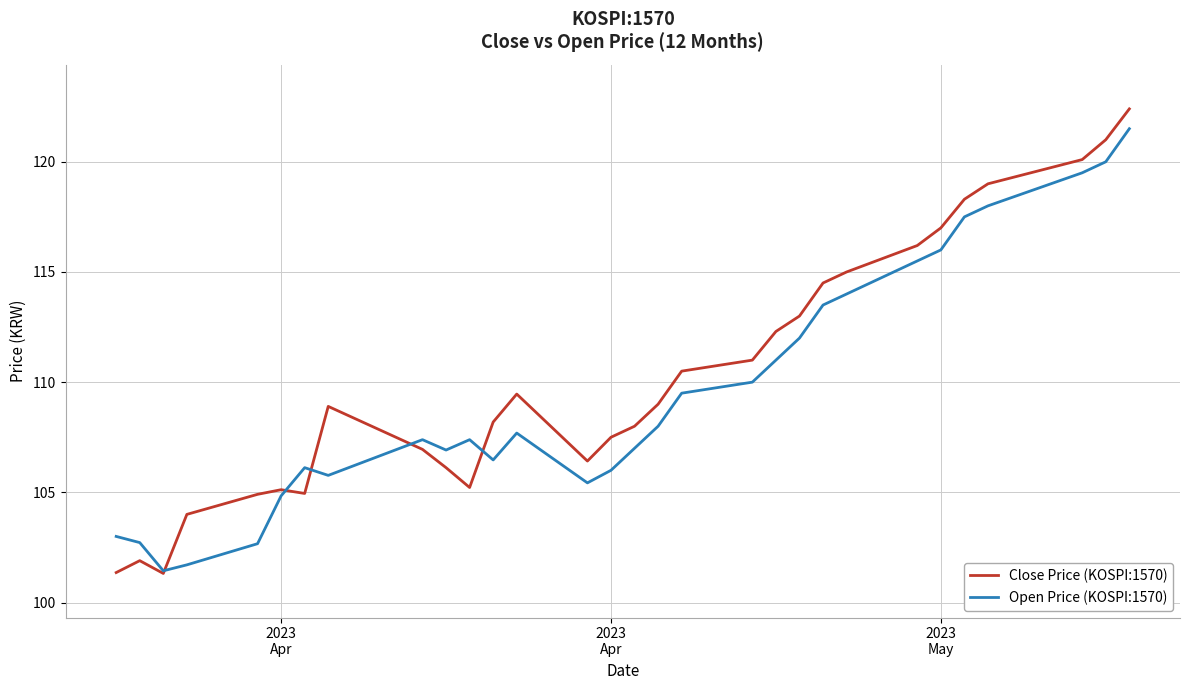

What is the average value of the Open Price (KOSPI:1570) series?

109.6